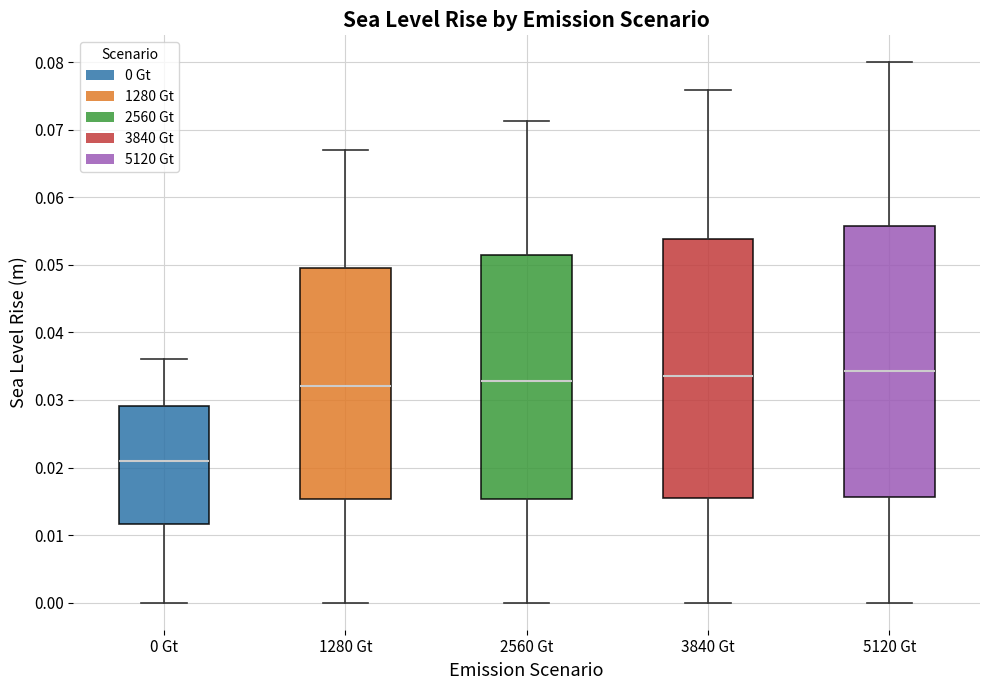

Where is the lower edge of the box for 3840 Gt on the y-axis? The values are not printed on the chart, so give them approximately, as read against the axis.

0.016